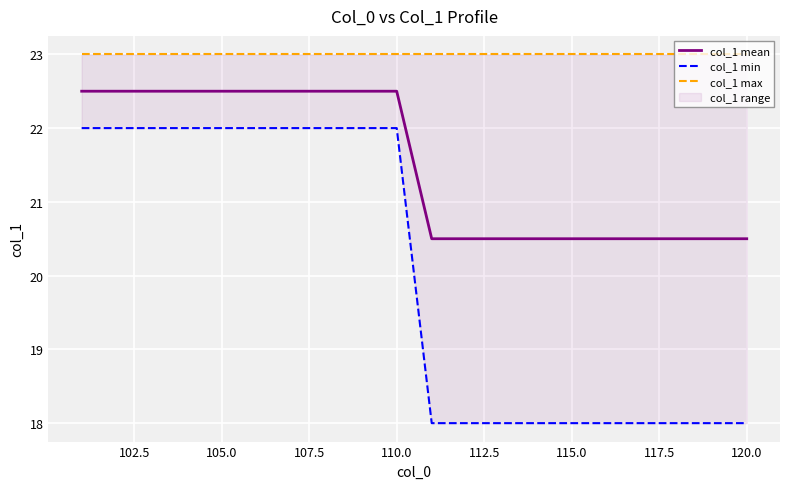

True or false: col_1 mean has a value of 20.5 at 120.0.

True